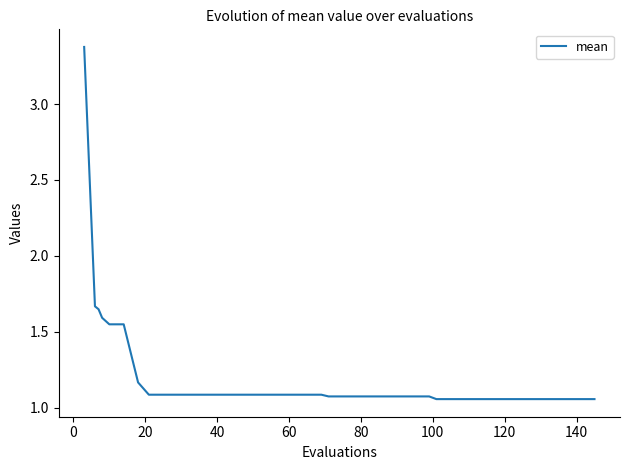

What is the maximum value shown in the chart?

3.4